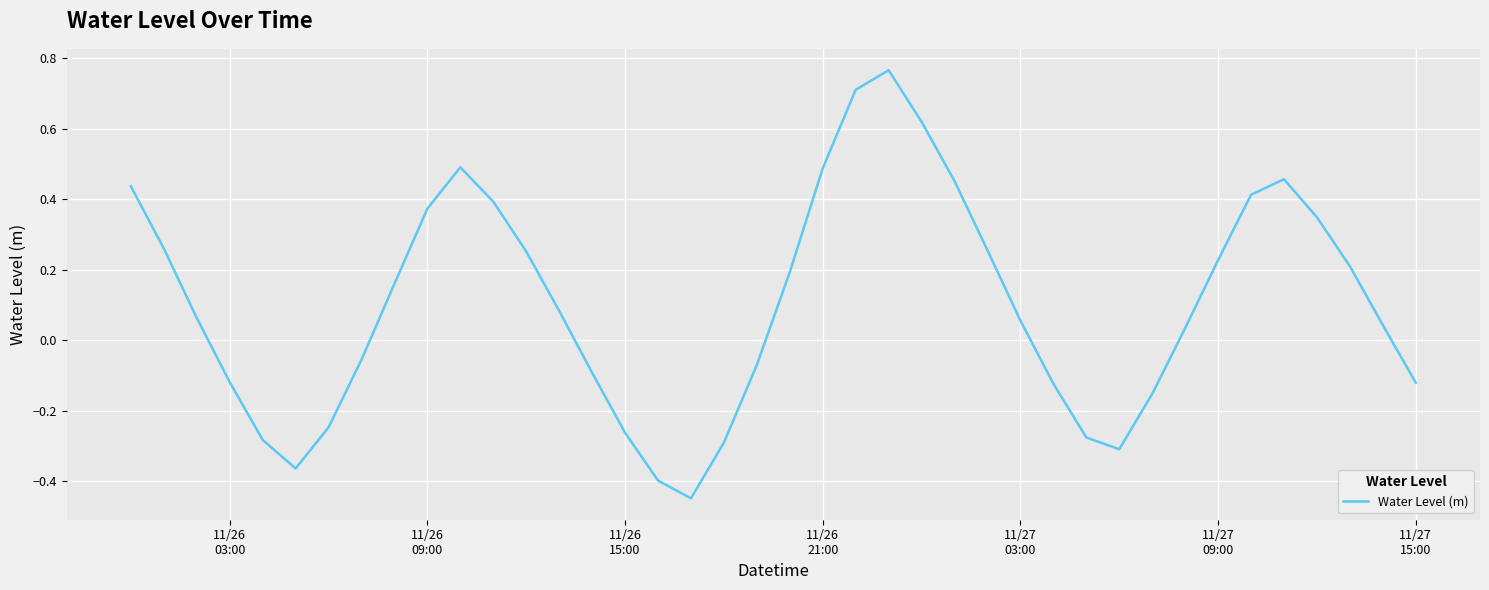

What is the difference between the maximum and minimum values?

1.2